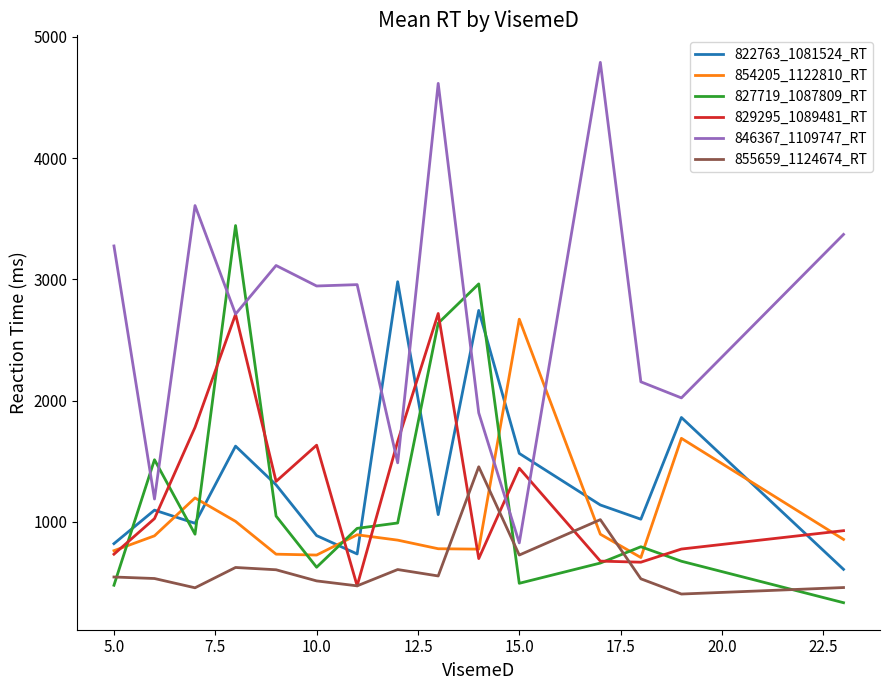

True or false: 822763_1081524_RT and 854205_1122810_RT intersect in this chart.

True